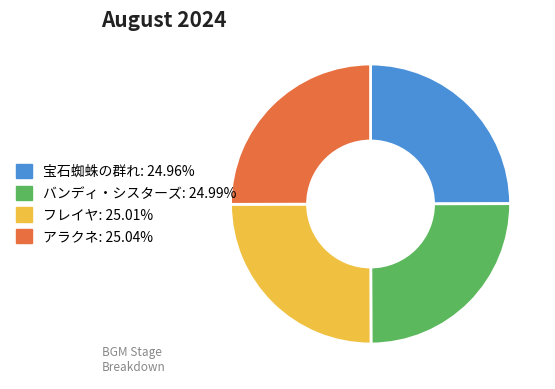

Is there a majority slice in this chart?

No